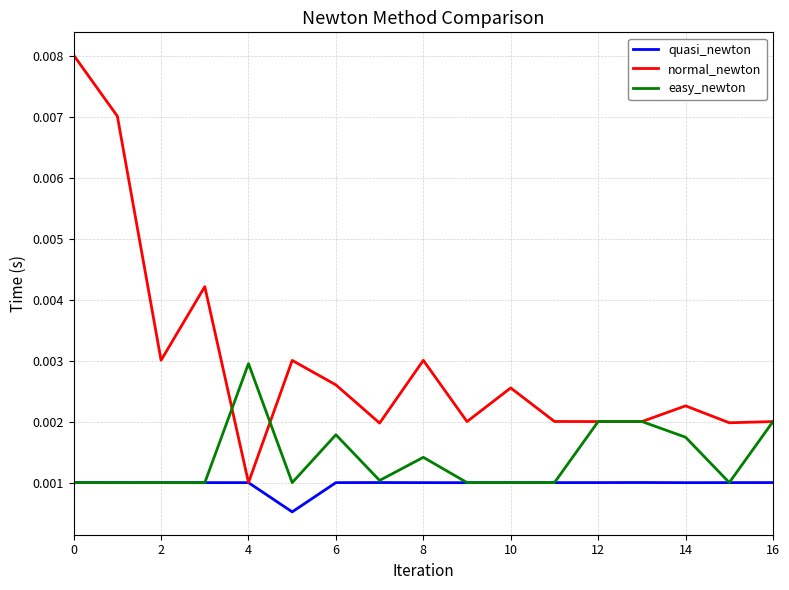

Which series has the largest range (max minus min)?

normal_newton